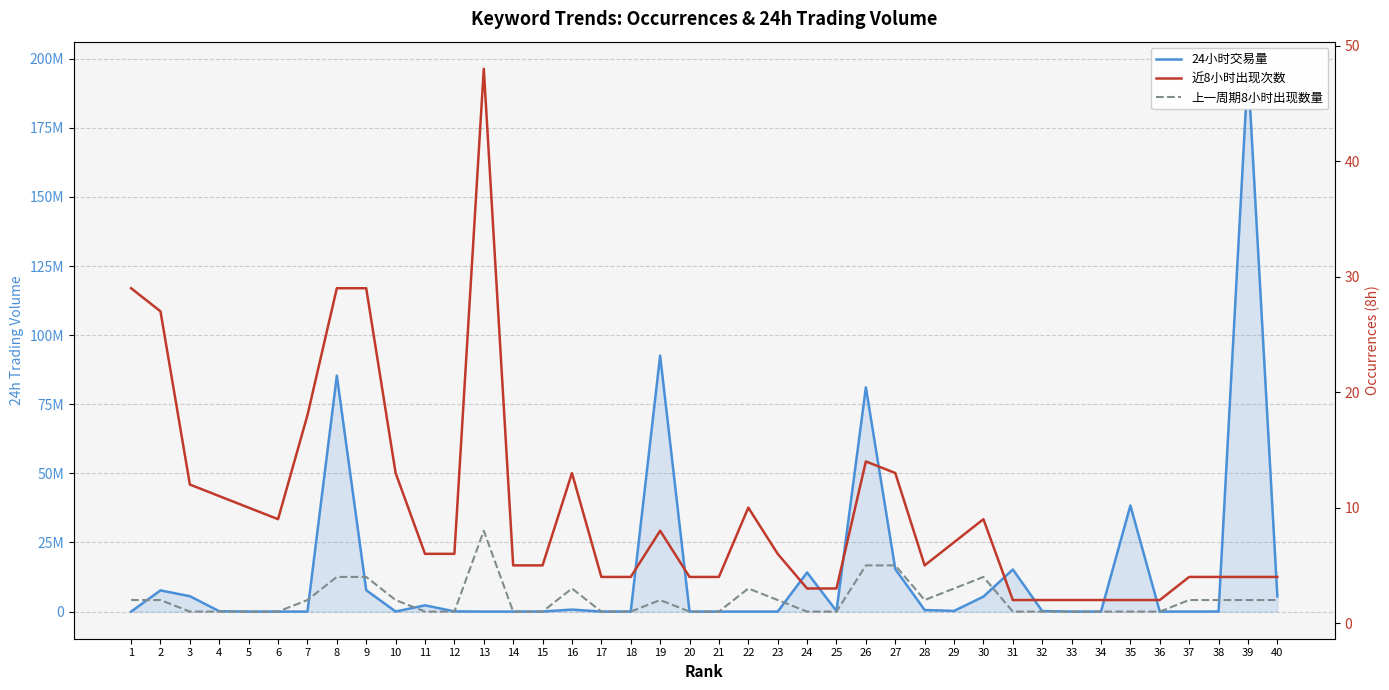

What is the sum of all 上一周期8小时出现数量 values?

81.0